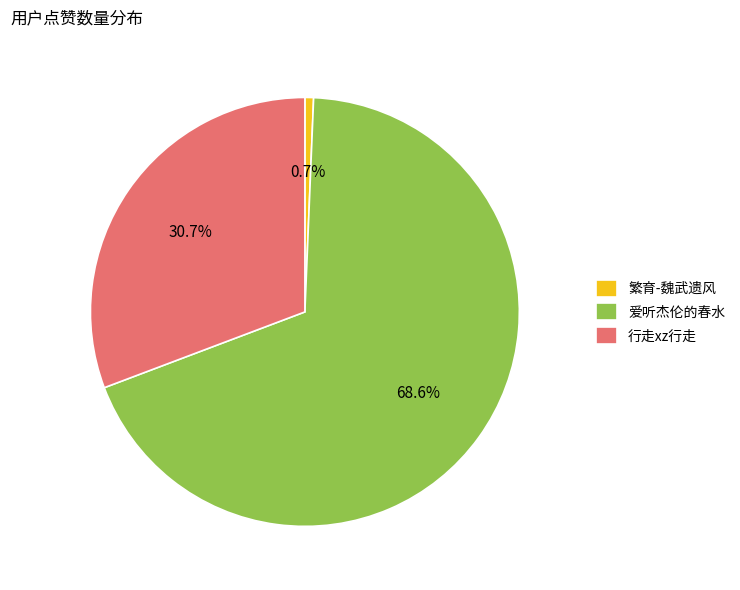

Which has a higher value, 行走xz行走 or 爱听杰伦的春水?

爱听杰伦的春水